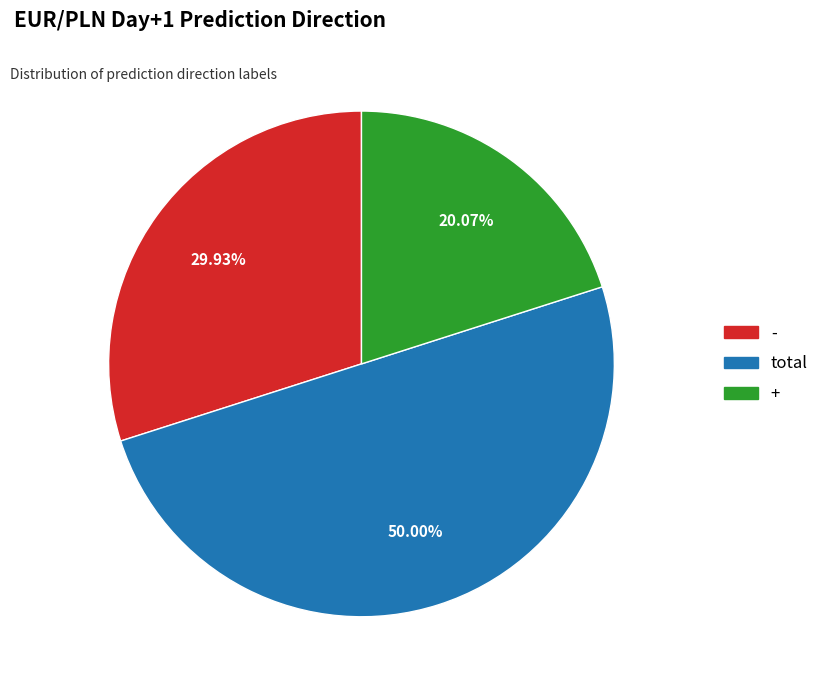

What percentage is NOT represented by total?

50.0%